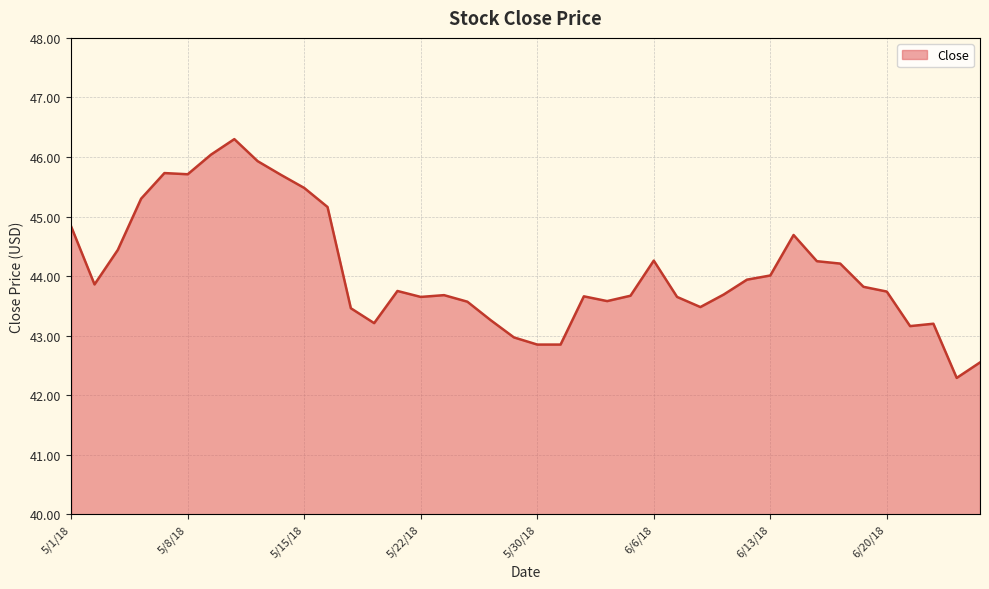

What is the difference between the maximum and minimum values?

4.0